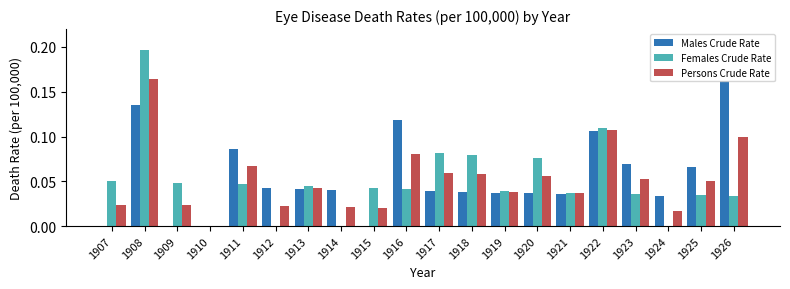

What is the sum of all Persons Crude Rate values?

1.0